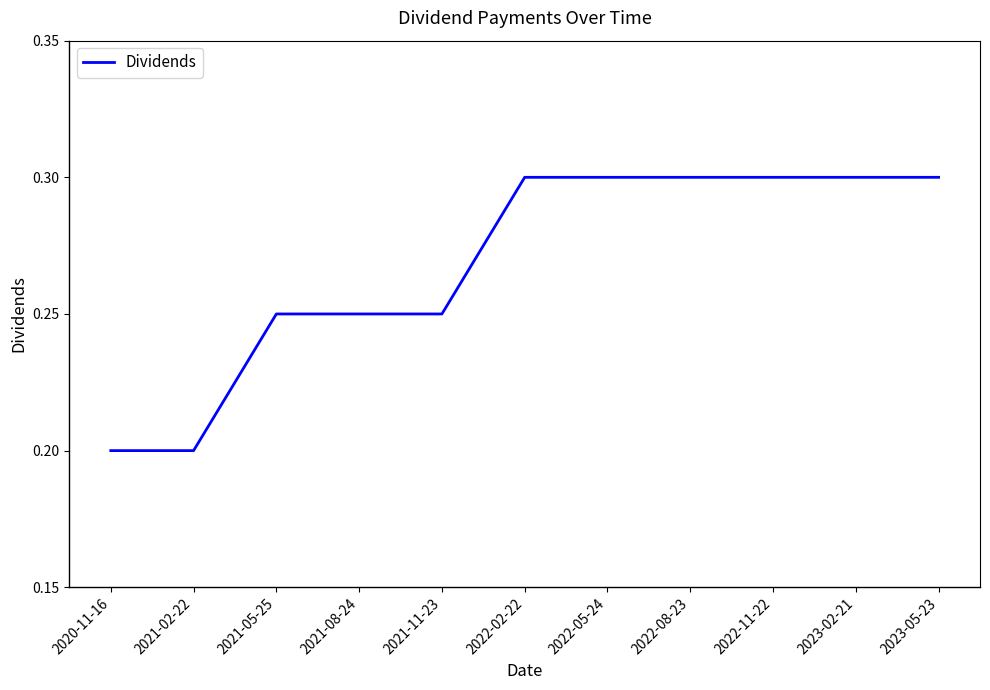

Read the value at 2022-02-22.

0.3